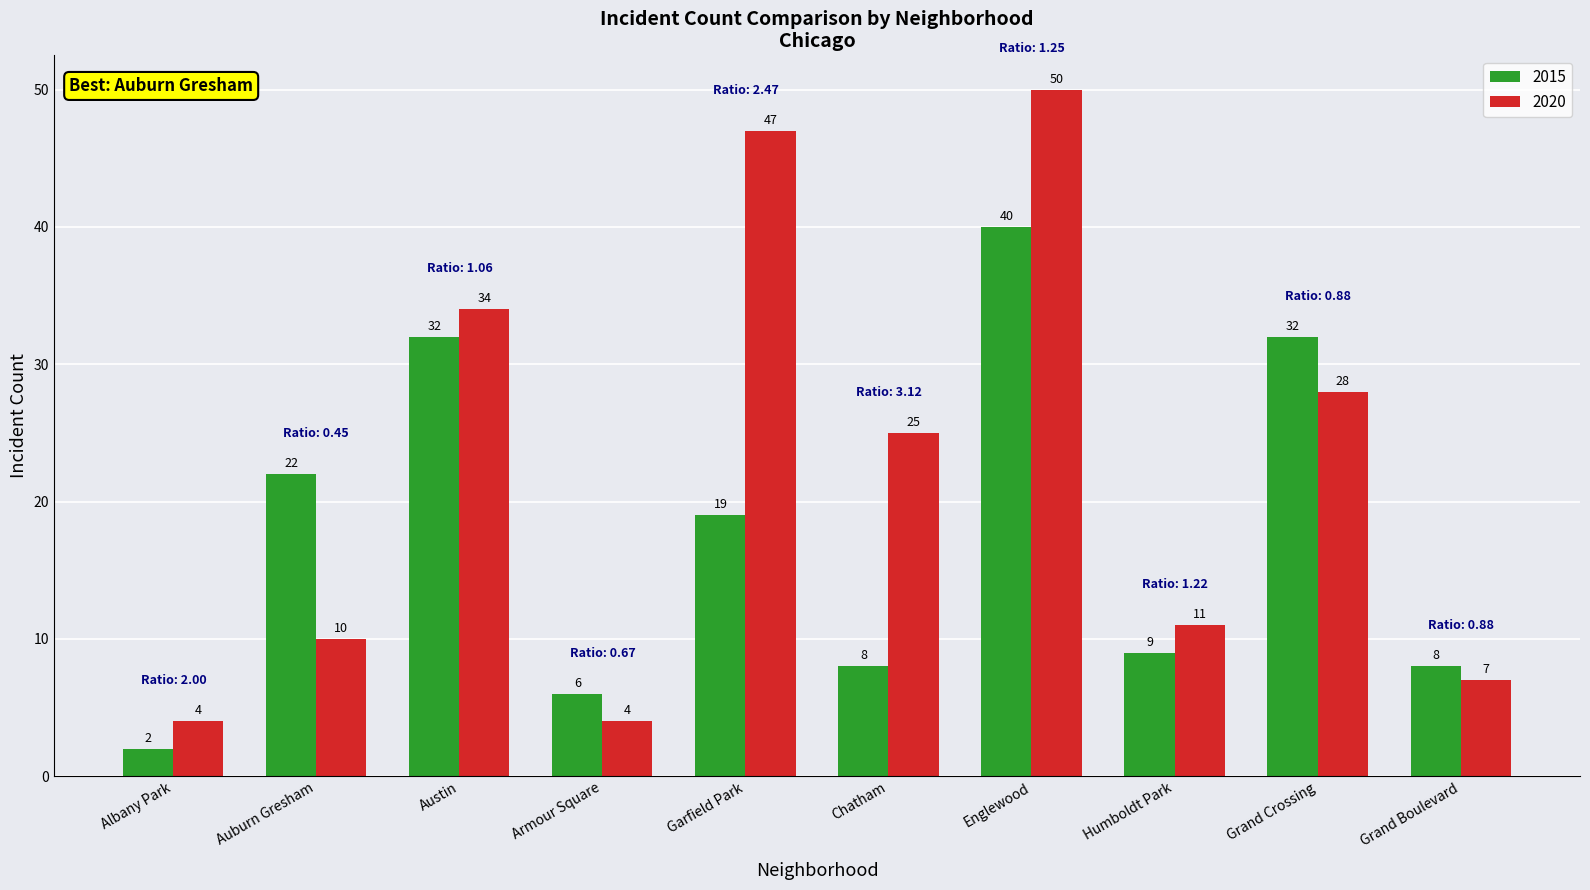

Where does the 2020 series first go above 25?

Austin